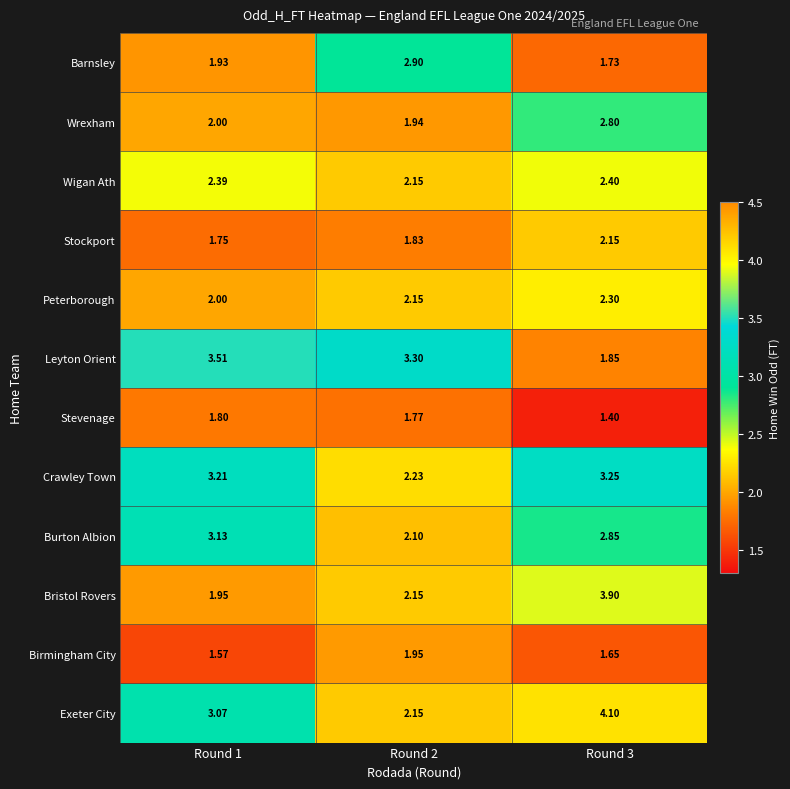

Rank the series by their maximum value, from highest to lowest.

Exeter City, Bristol Rovers, Leyton Orient, Crawley Town, Burton Albion, Barnsley, Wrexham, Wigan Ath, Peterborough, Stockport, Birmingham City, Stevenage